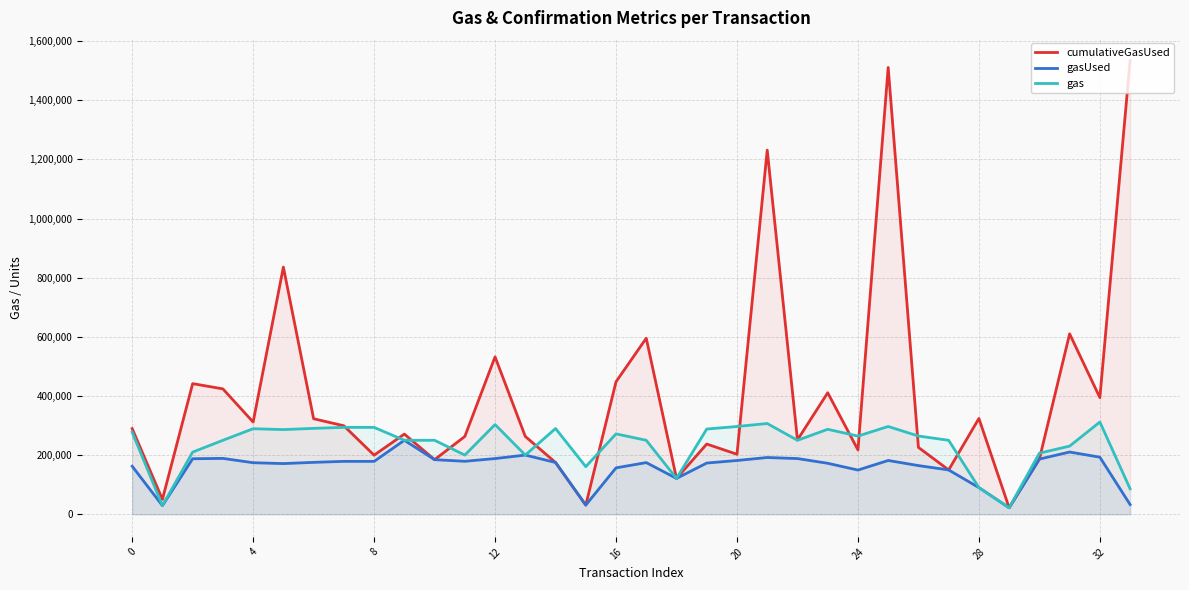

How many data points in gas are less than 264274?

17